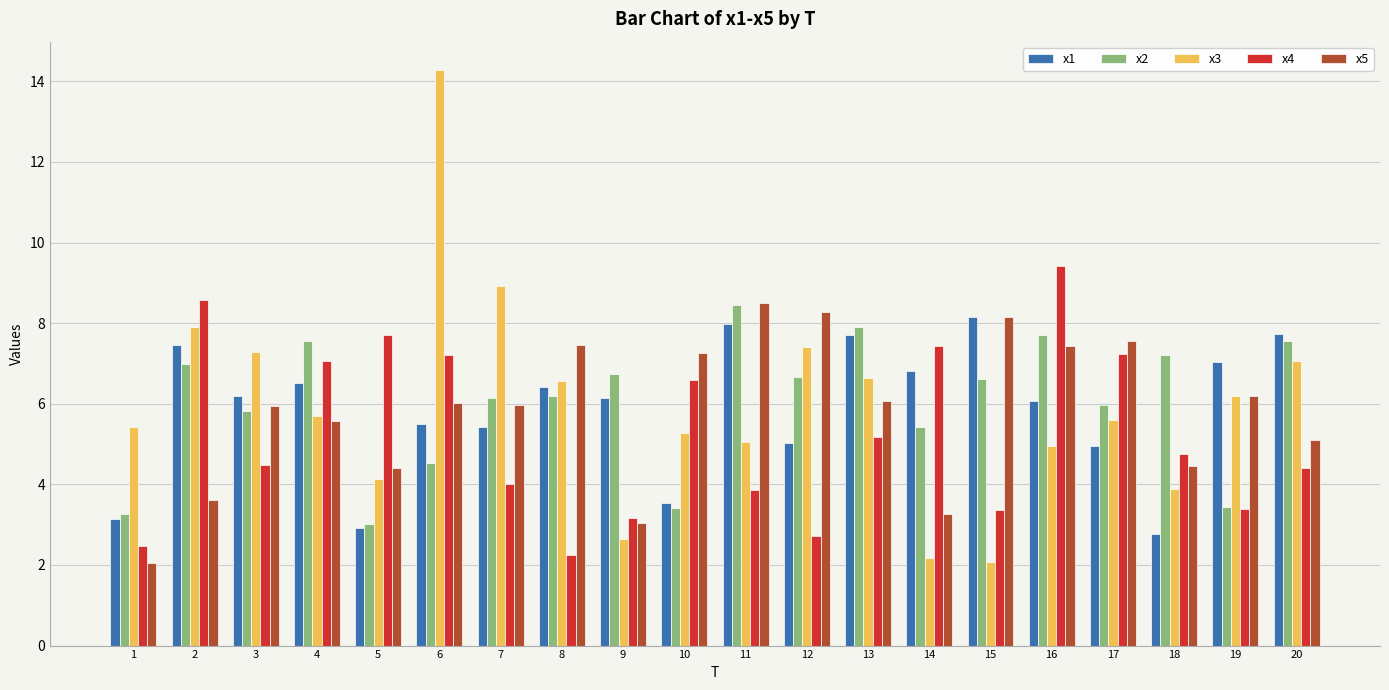

What is the sum of the x3 values at 17 and 16?

10.6